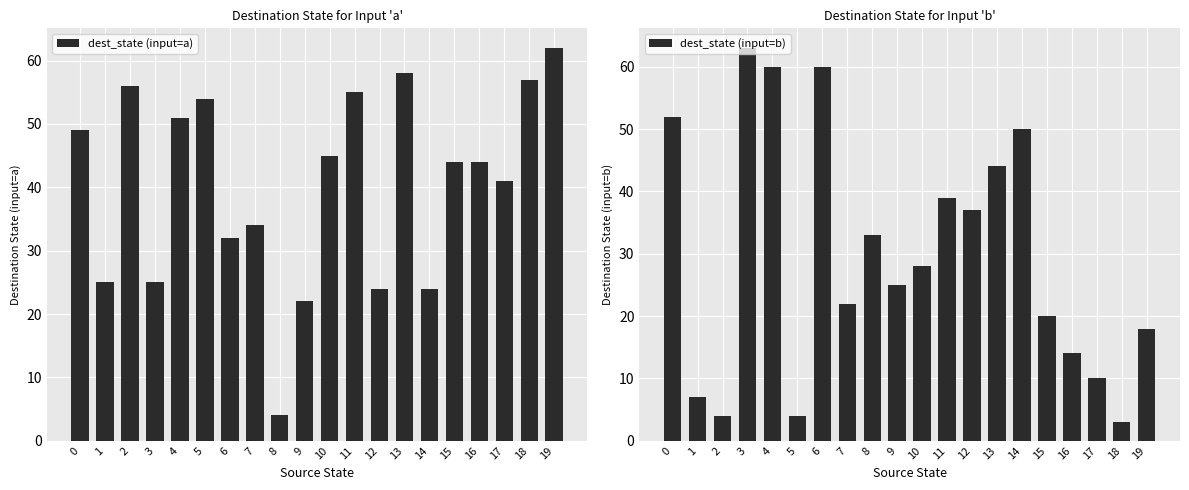

Which series has the largest total across all categories?

dest_state (input=a)